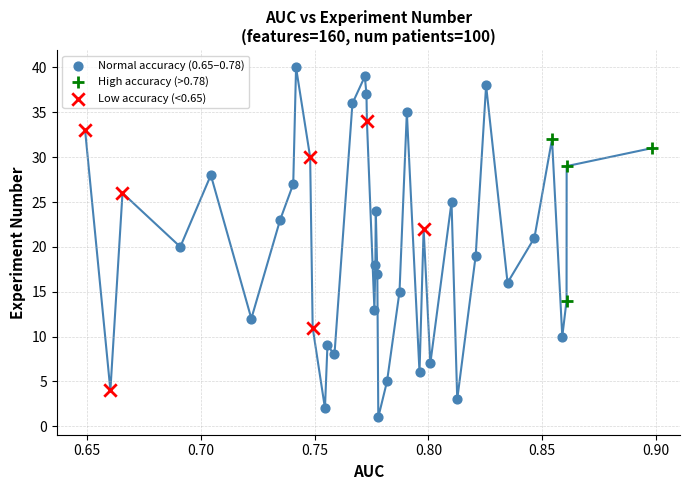

Which series reaches the maximum Y coordinate?

Normal accuracy (0.65–0.78)